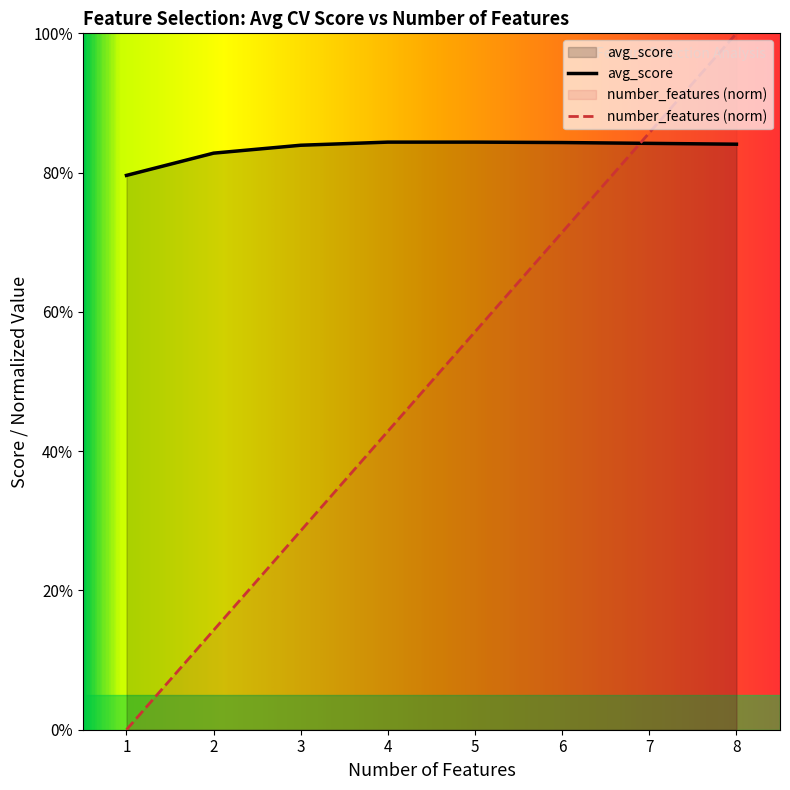

What is the highest value of the avg_score series?

0.8